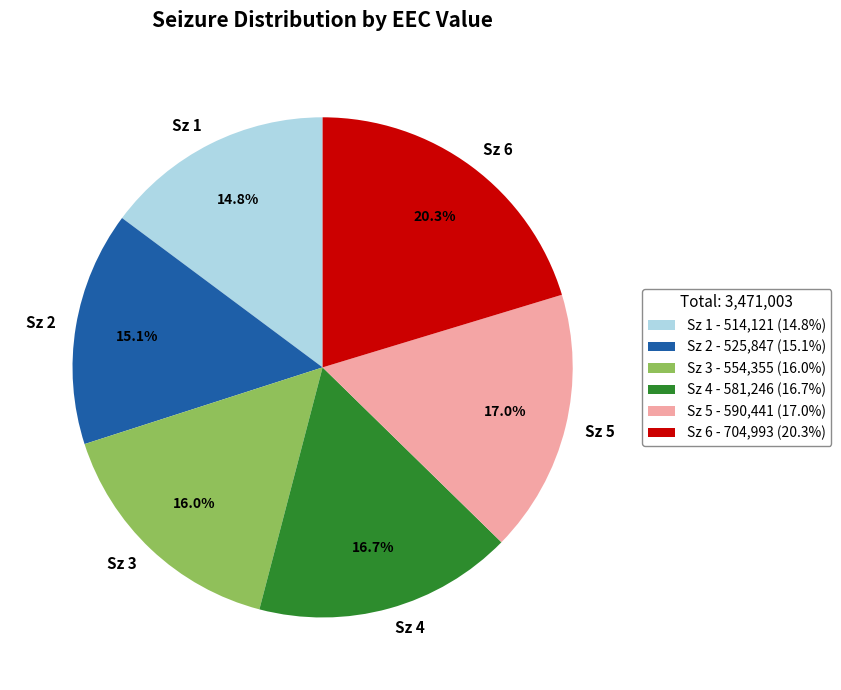

To the nearest percent, what is the combined percentage of Sz 6 and Sz 5?

37%